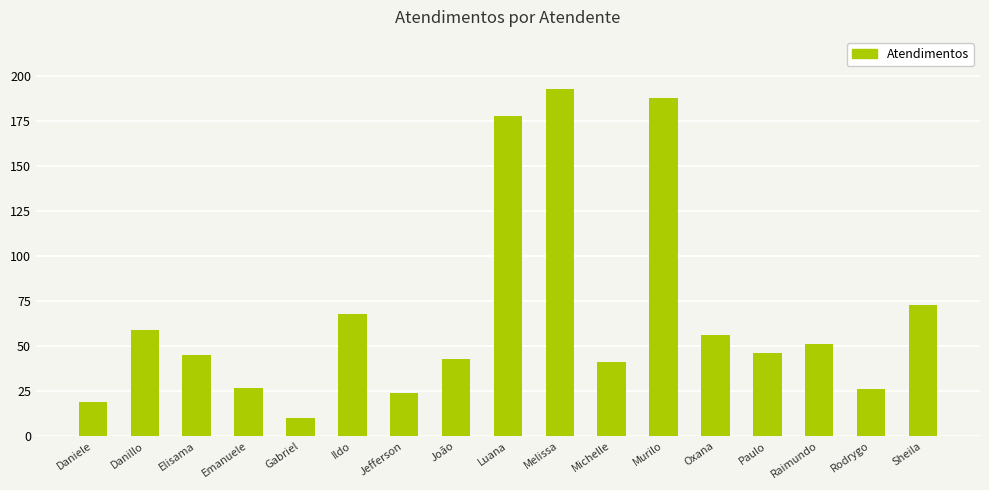

What is the label of the 13th bar from the left?

Oxana